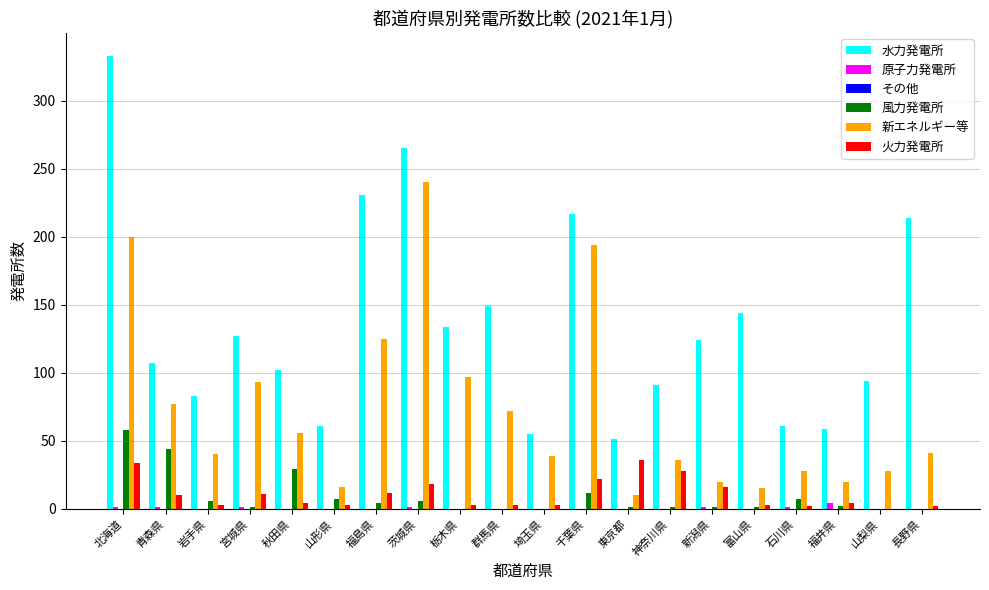

Are the bars horizontal?

No